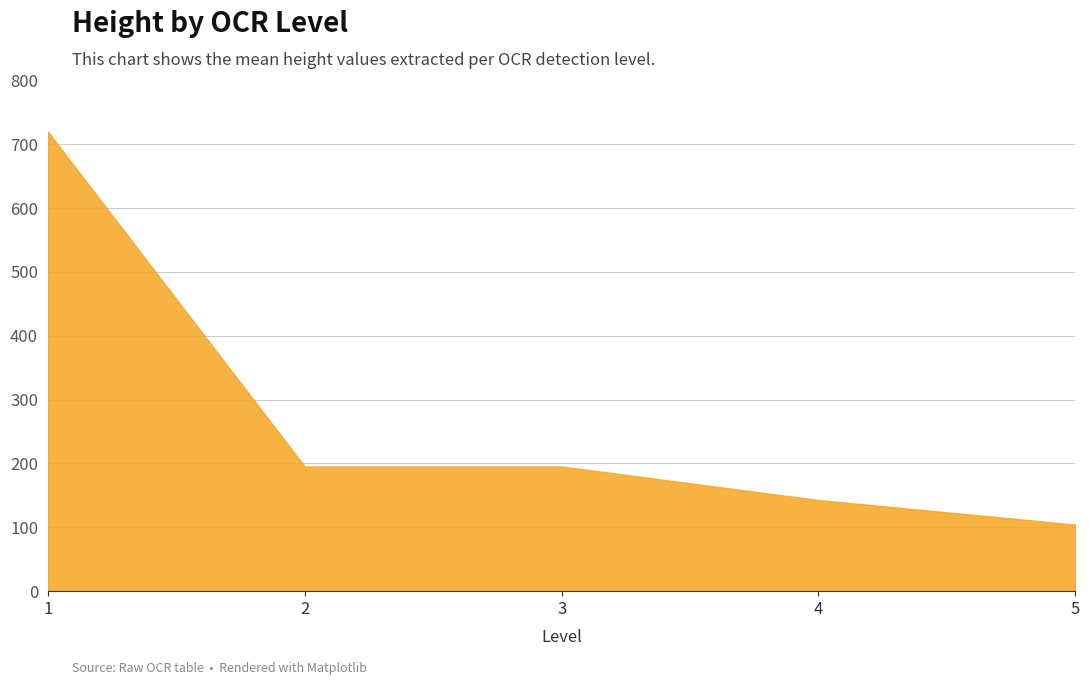

Does the chart display data point markers on the line(s)?

No